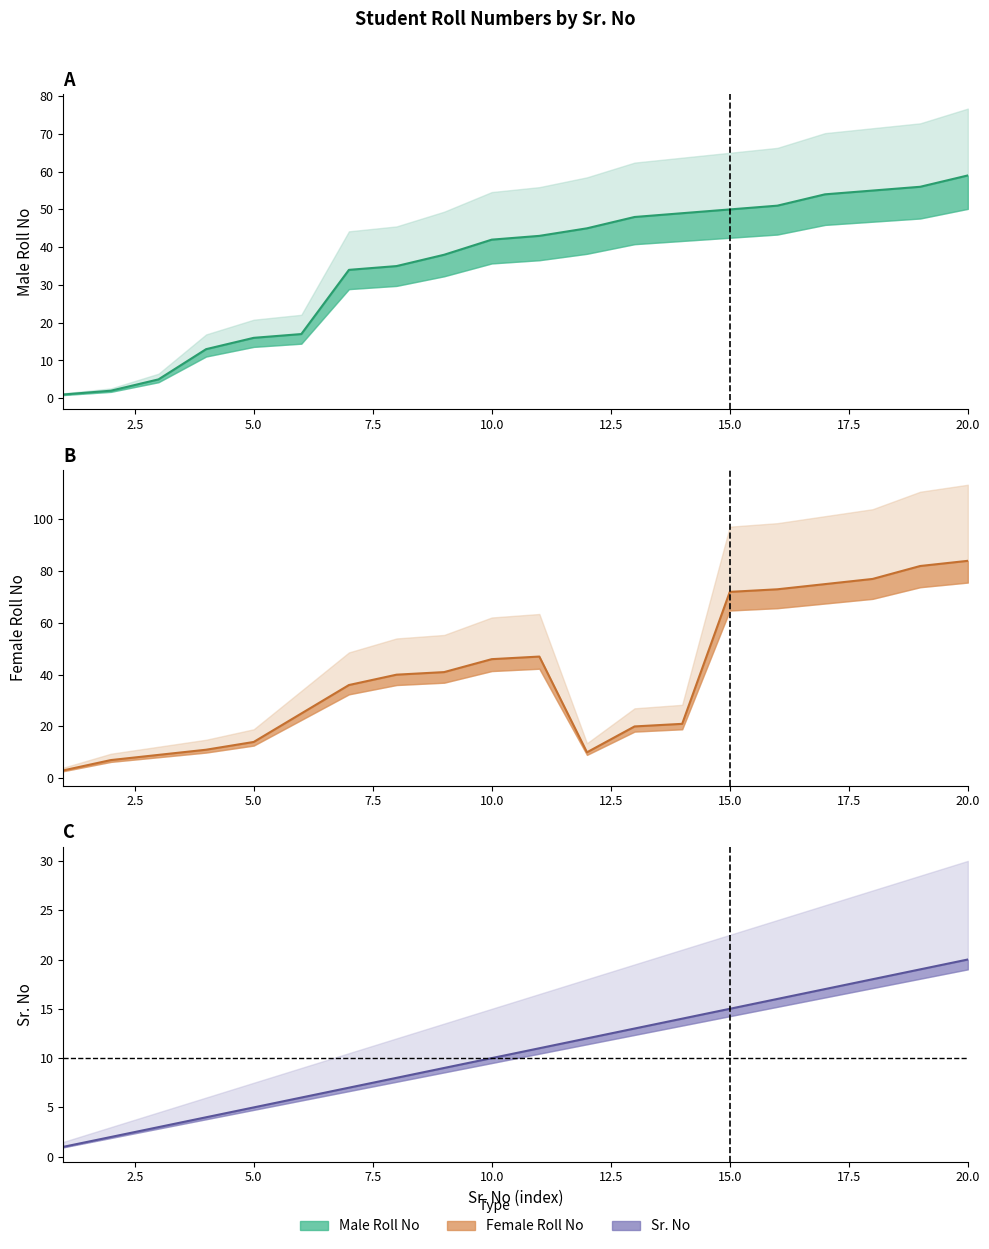

Which category has the lowest value in the Sr. No series?

1